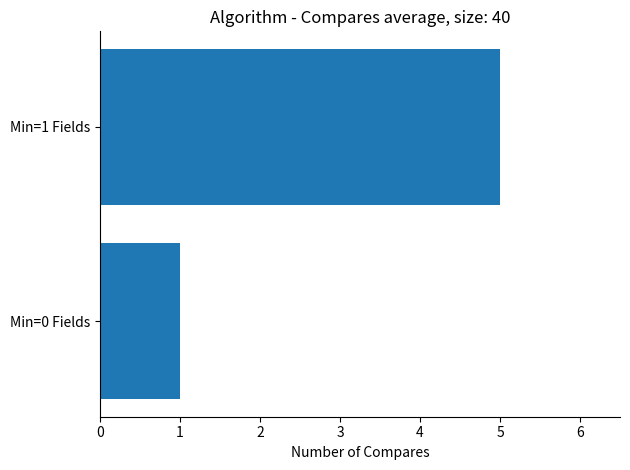

How many bars are there in total?

2